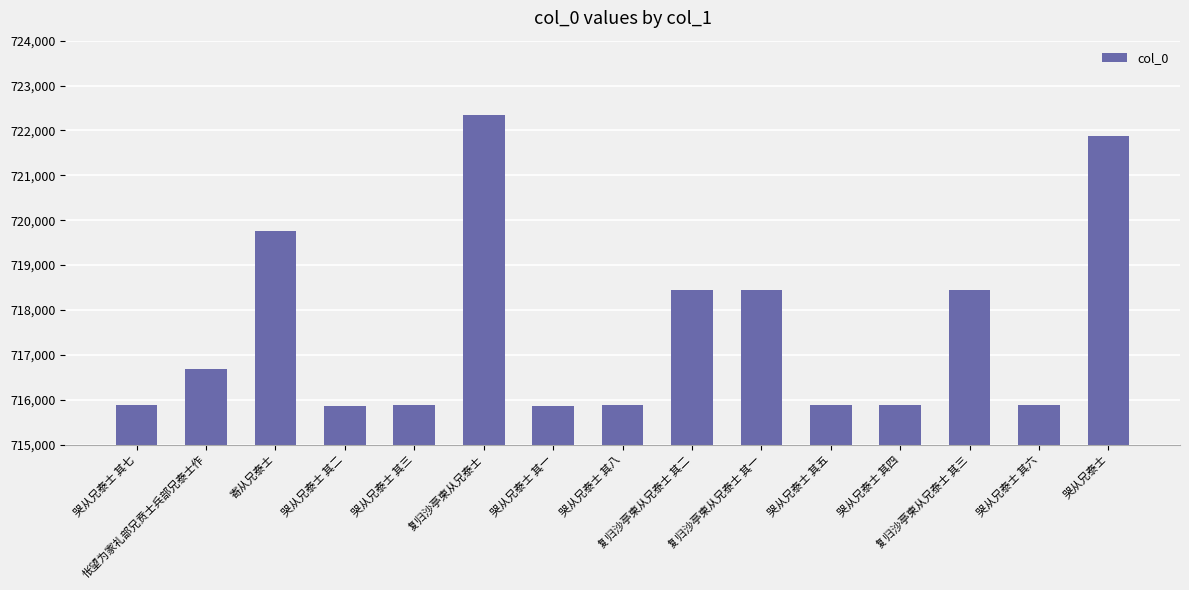

What is the maximum value shown in the chart?

722343